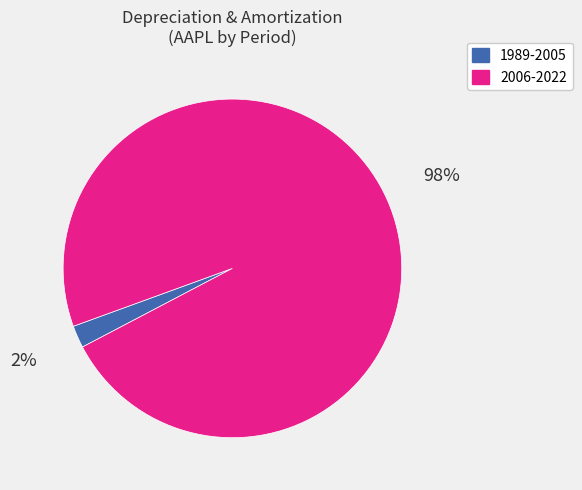

Count the number of slices in the pie.

2